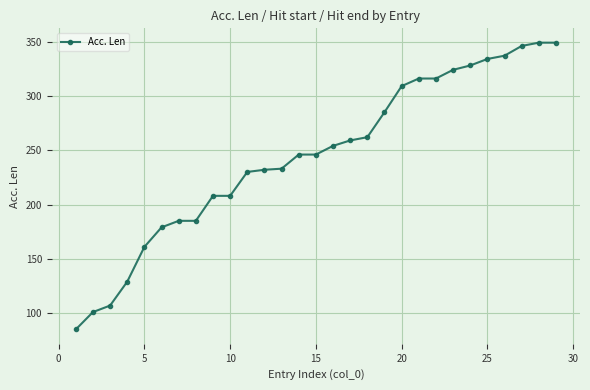

What is the sum of all values?

7103